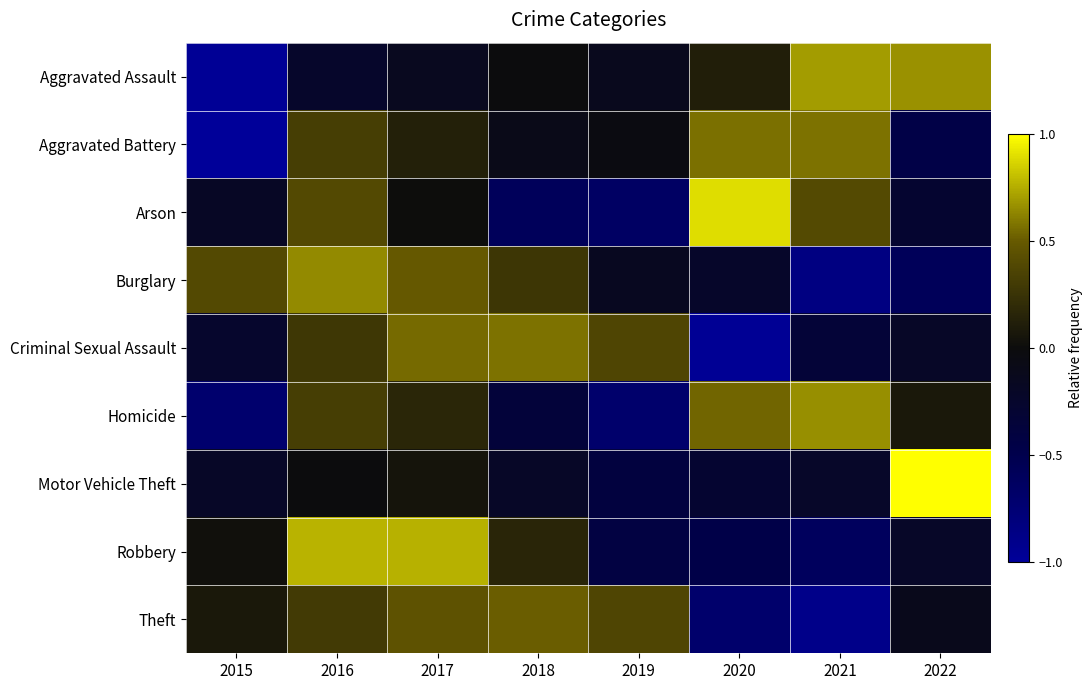

At how many categories does at least one series exceed 0?

8